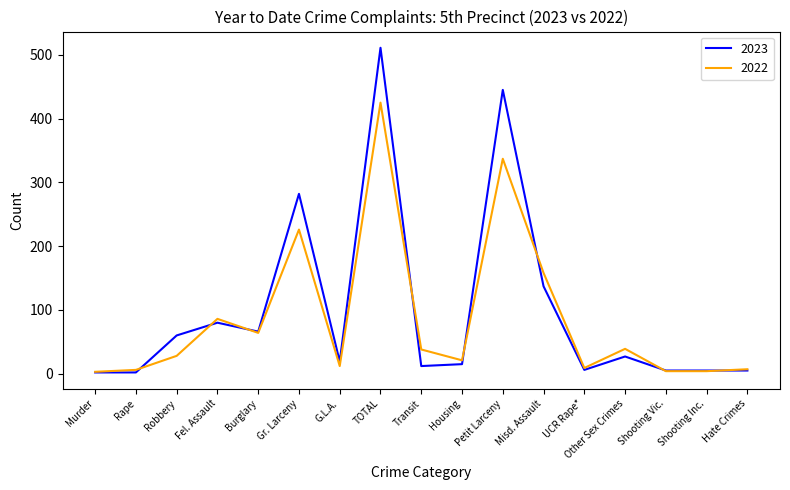

What value does the 2022 series have at Robbery?

28